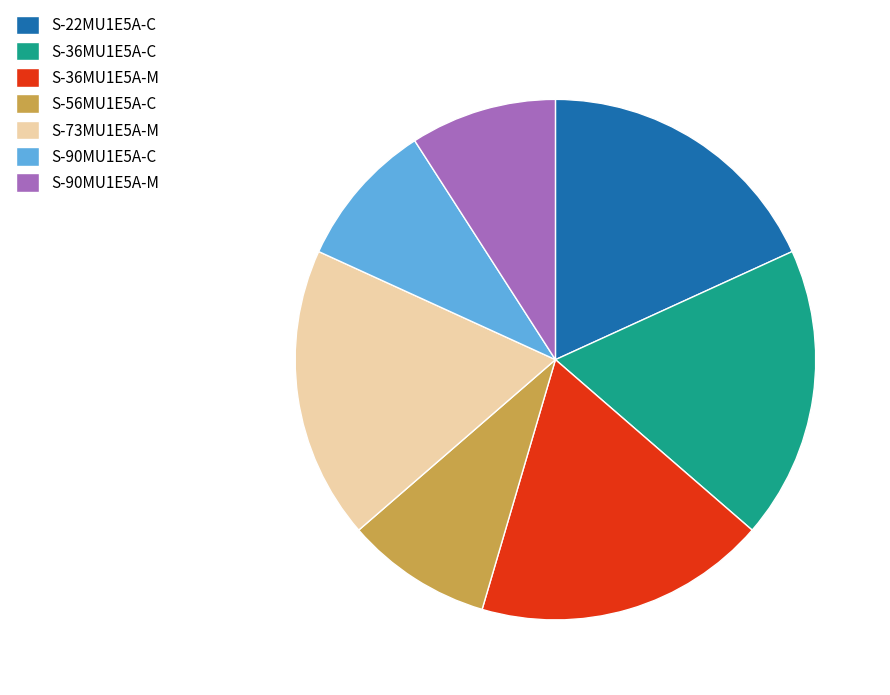

The S-22MU1E5A-C slice represents 18% of the pie. True or false?

True